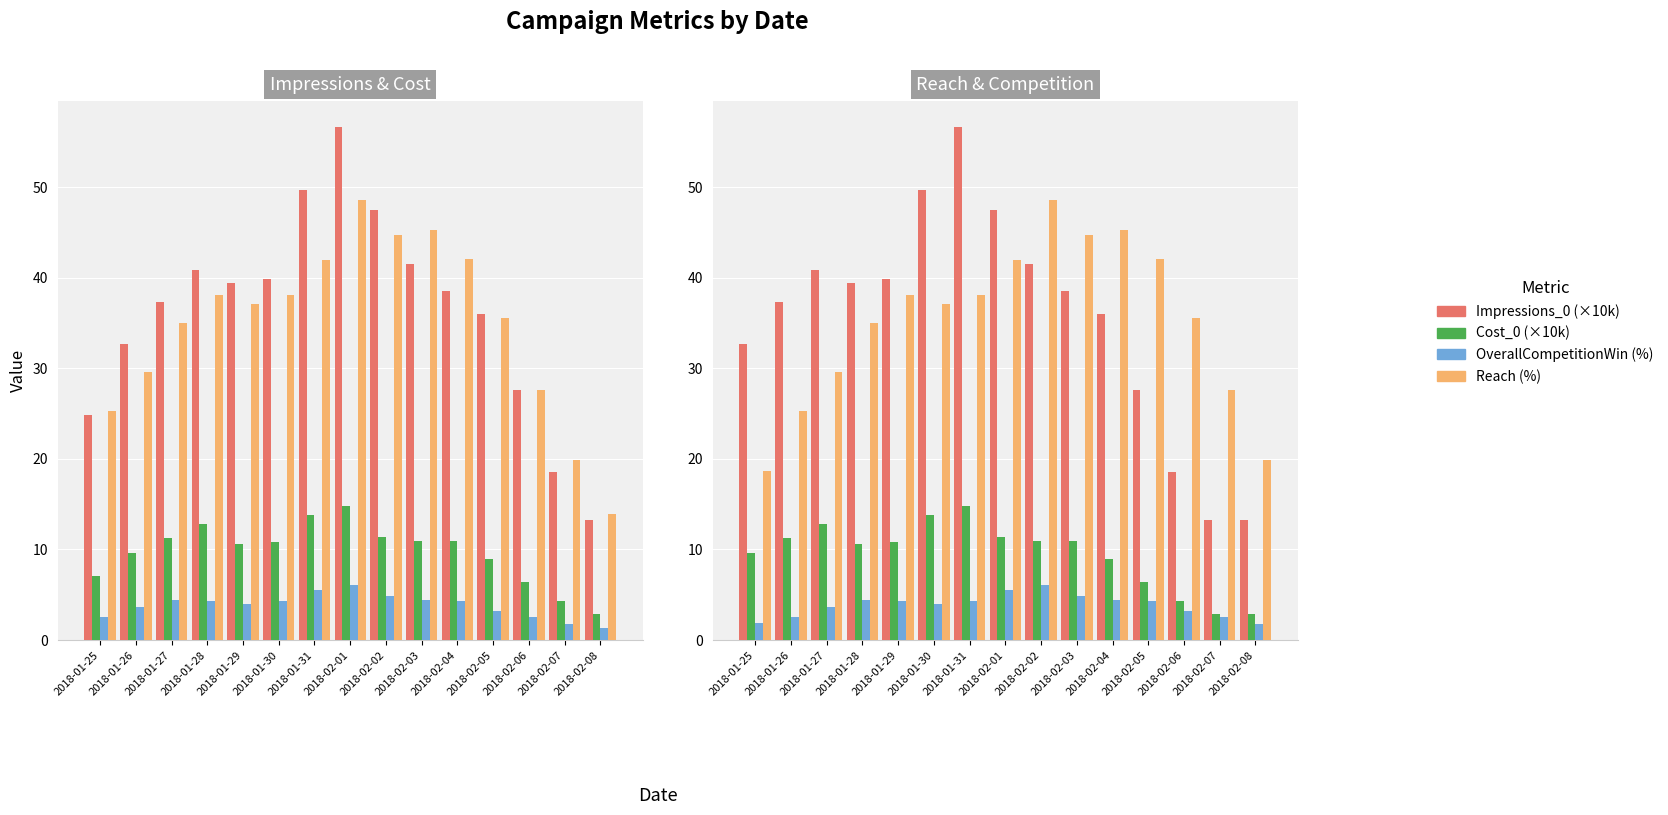

What is the maximum value for Reach_0?

48.5